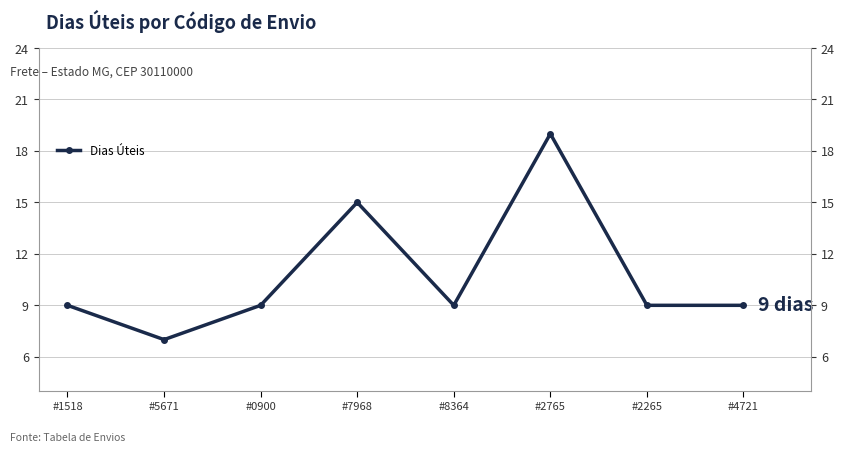

What is the value of the 7th point from the left?

9